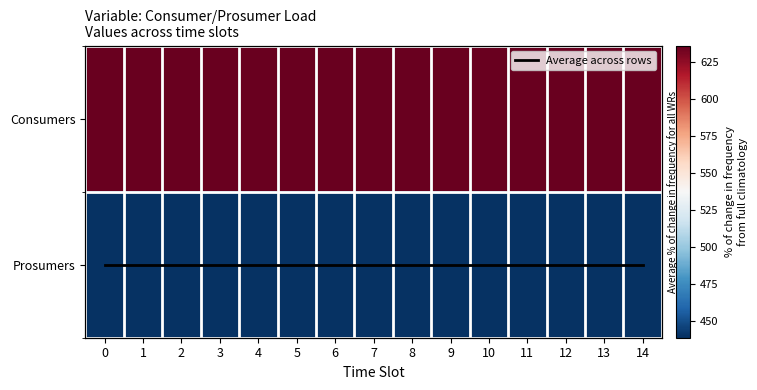

The value of Average across rows at 1 is 1. True or false?

True